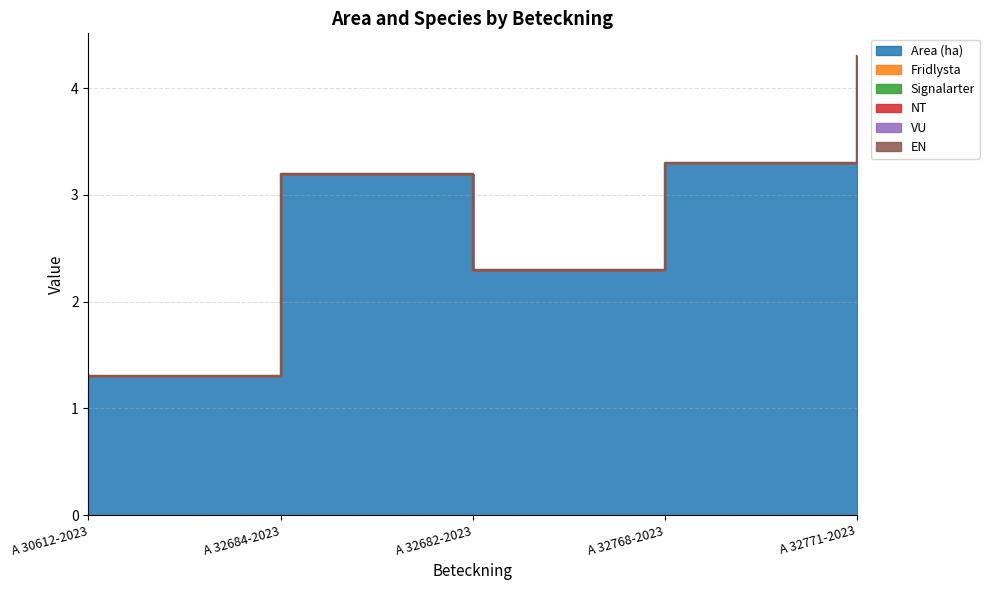

True or false: VU and Signalarter intersect in this chart.

False